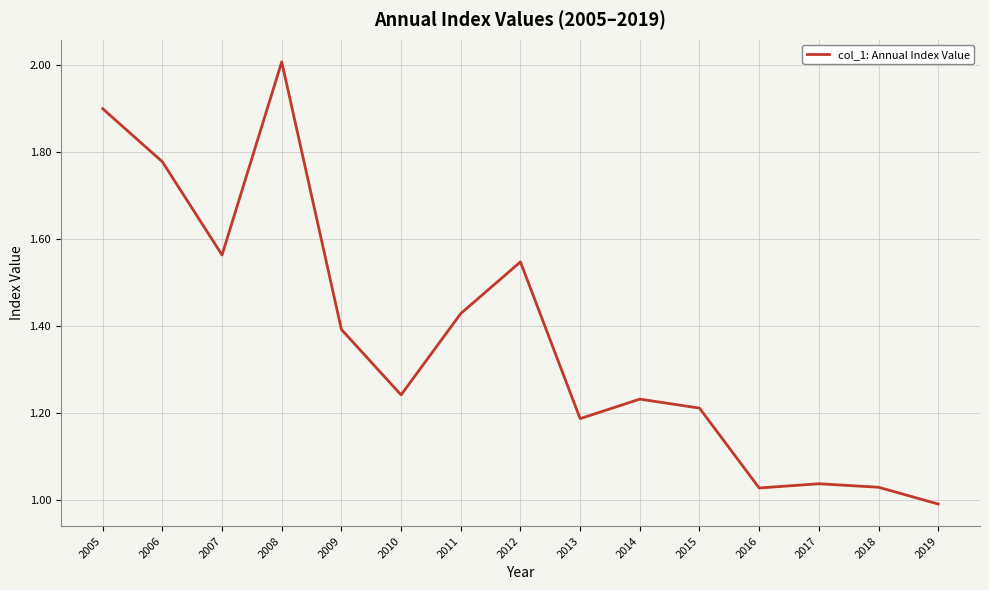

Where is the first local maximum?

2008